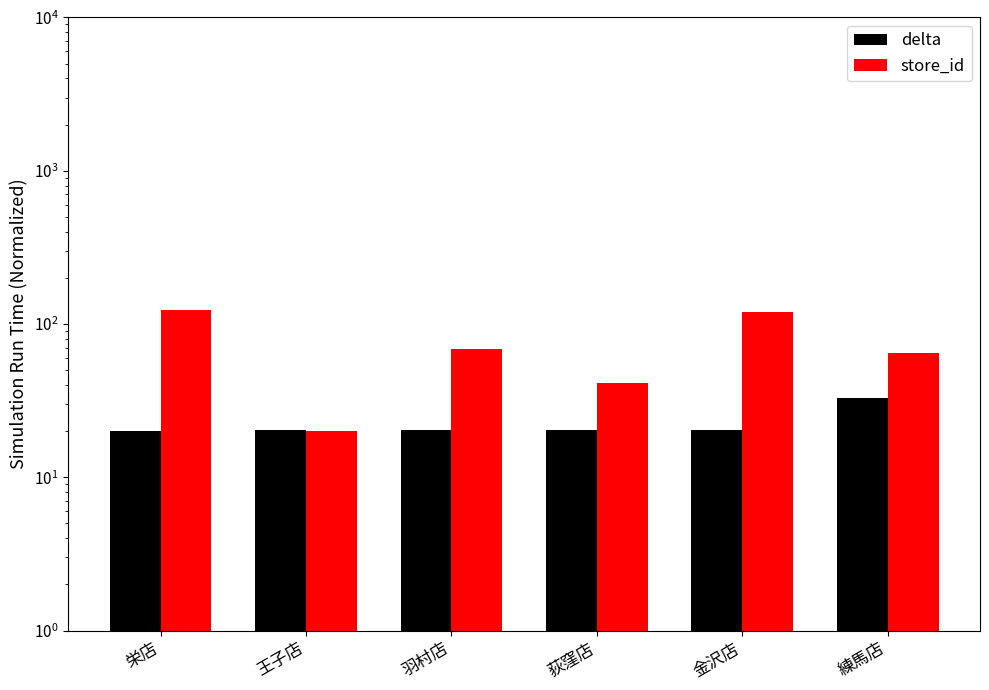

List the labels in order of store_id value, smallest first.

王子店, 荻窪店, 練馬店, 羽村店, 金沢店, 栄店